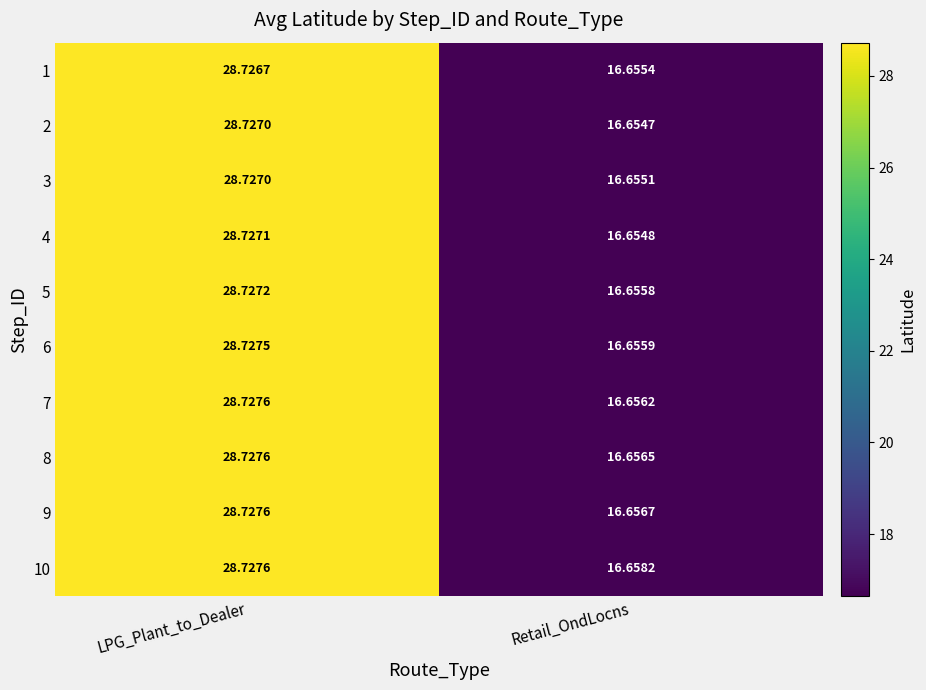

List the labels in order of 3 value, smallest first.

Retail_OndLocns, LPG_Plant_to_Dealer